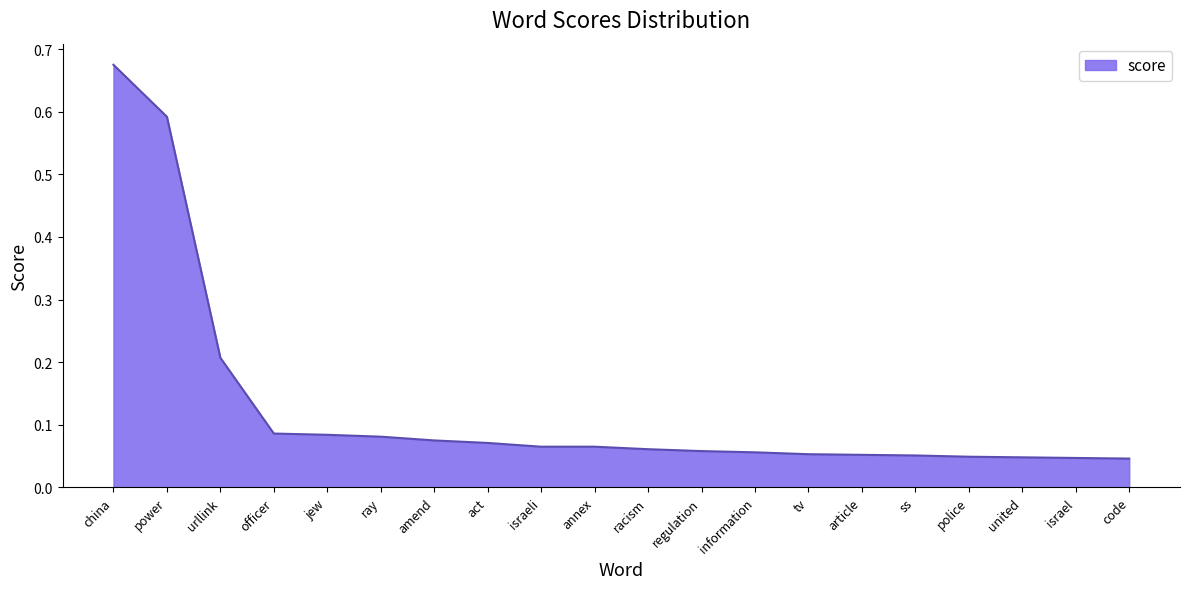

What position from the left is israeli?

9